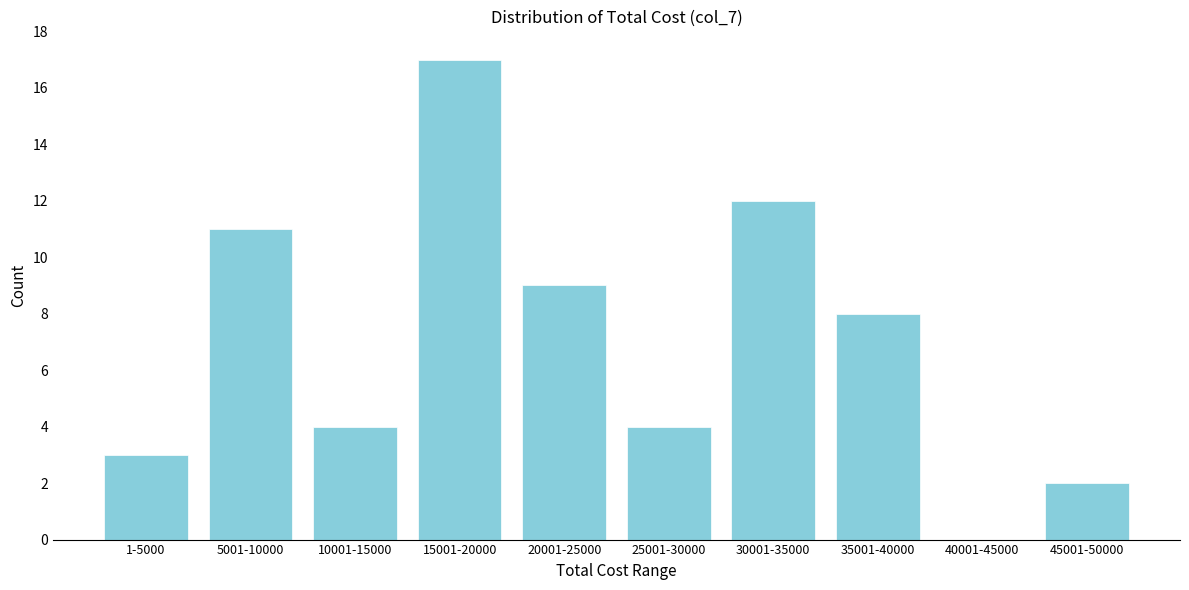

Reading left to right, list all the values displayed in this chart.

1-5000=3	5001-10000=11	10001-15000=4	15001-20000=17	20001-25000=9	25001-30000=4	30001-35000=12	35001-40000=8	40001-45000=0	45001-50000=2